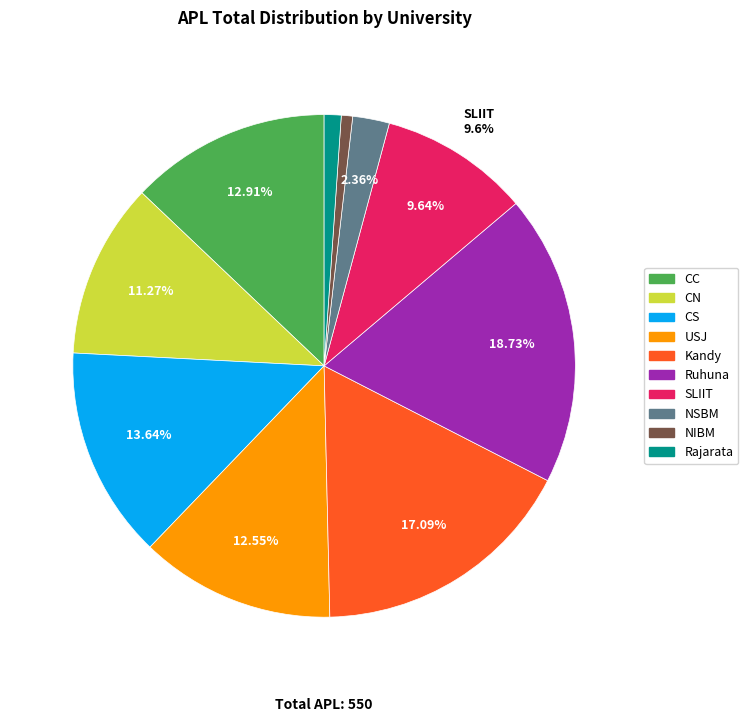

What is the largest slice in the pie chart?

Ruhuna